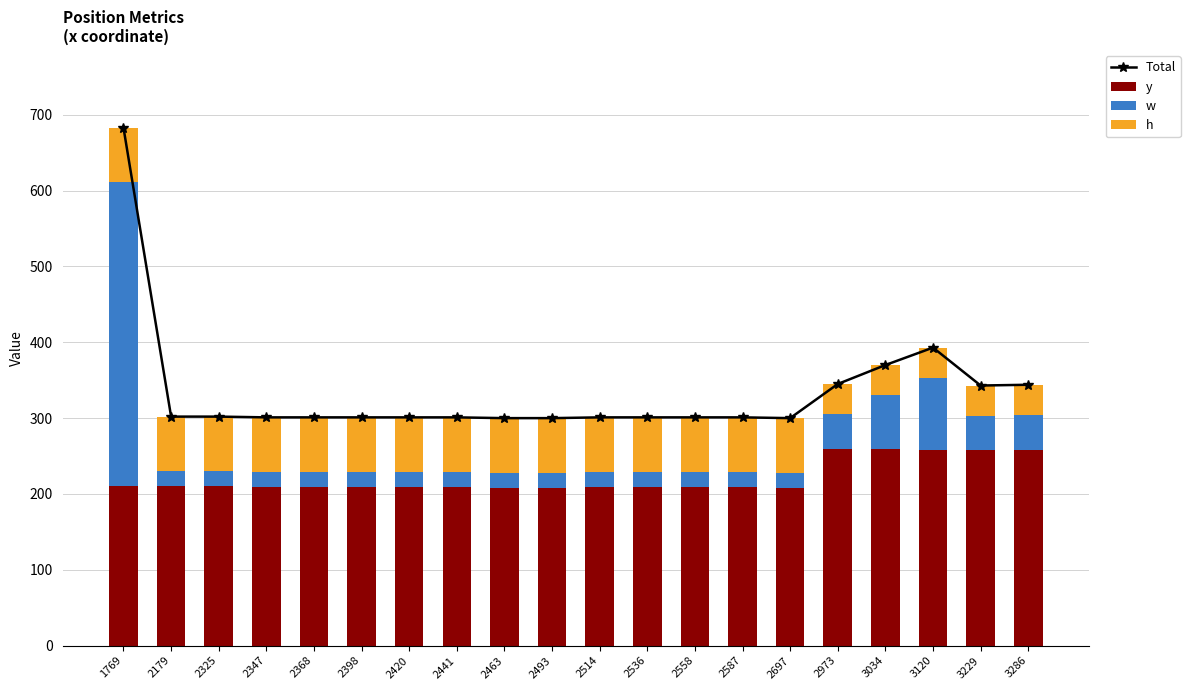

What is the sum of the w values at 2697 and 2347?

40